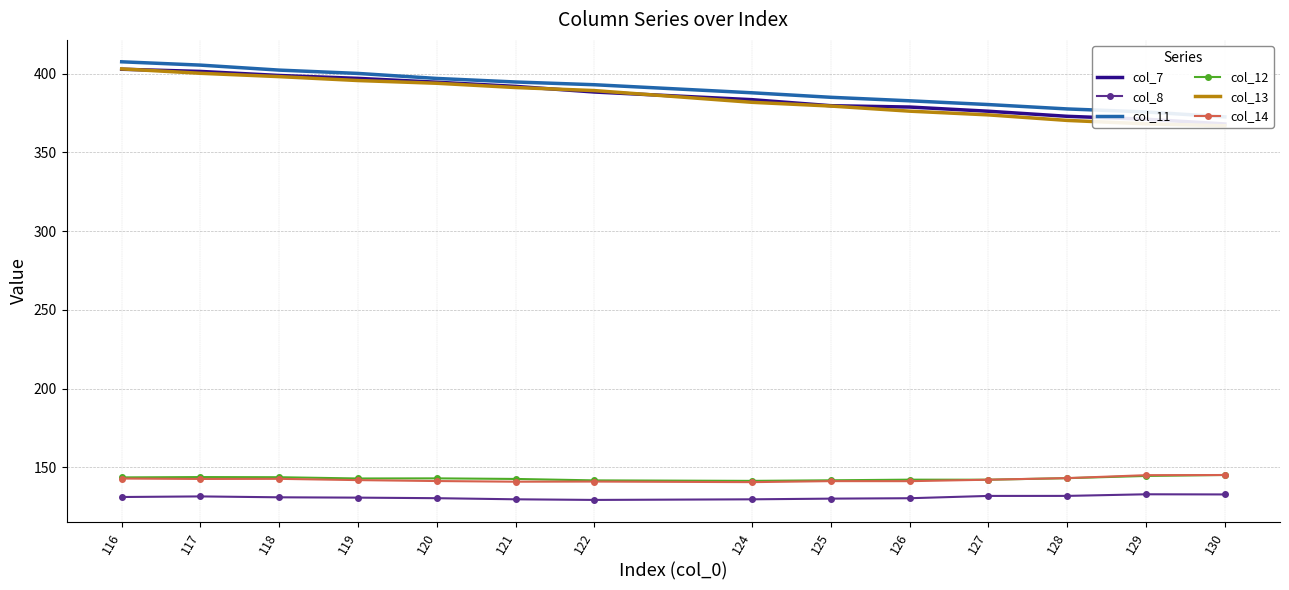

What is the difference between the col_7 values at 128 and 116?

29.9